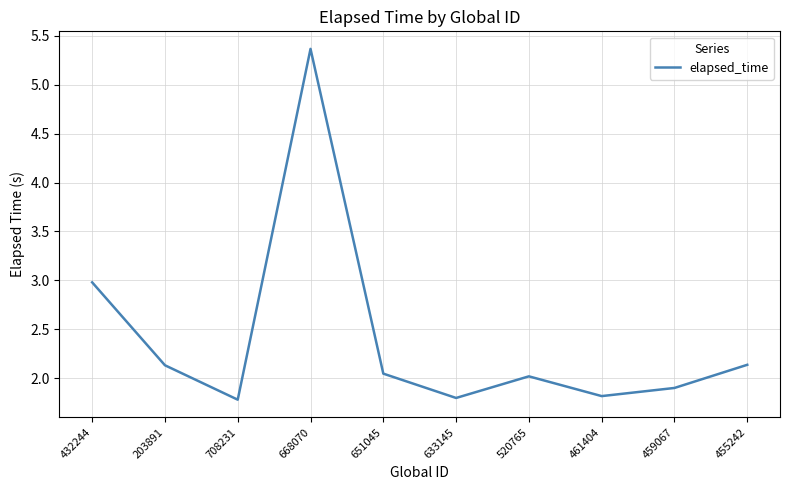

How many categories are shown in the chart?

10